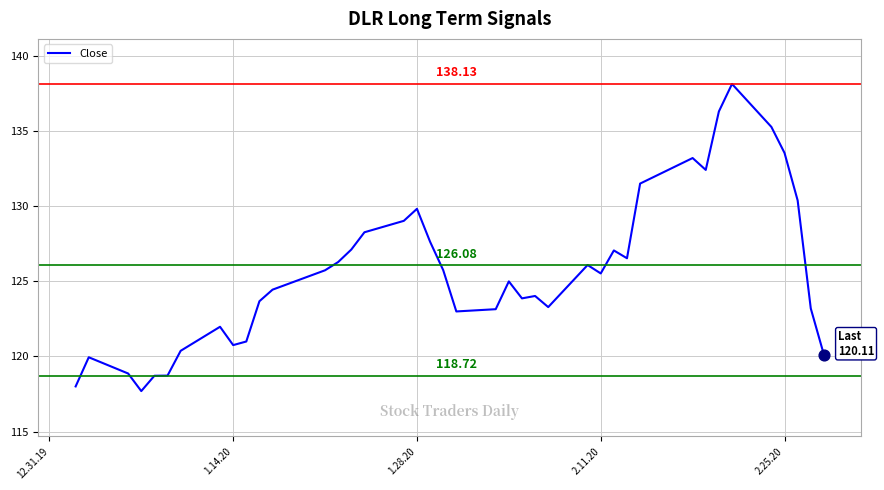

What is the minimum value shown in the chart?

117.7